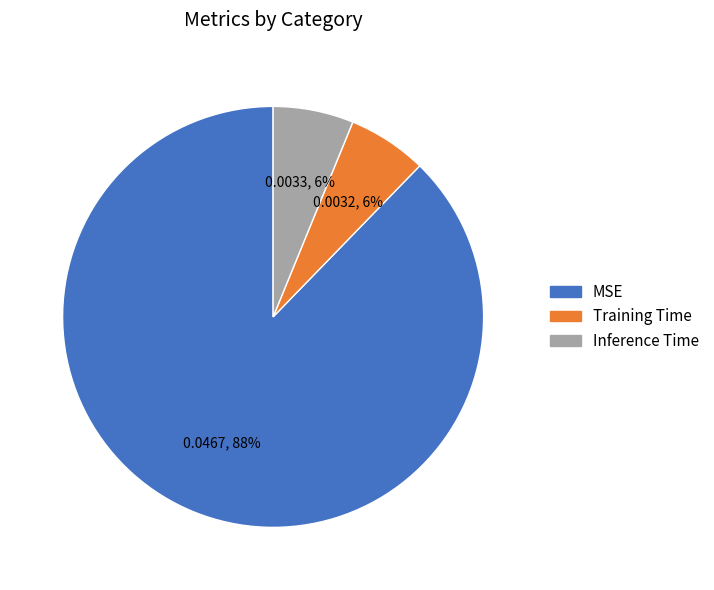

Which category accounts for the majority?

MSE